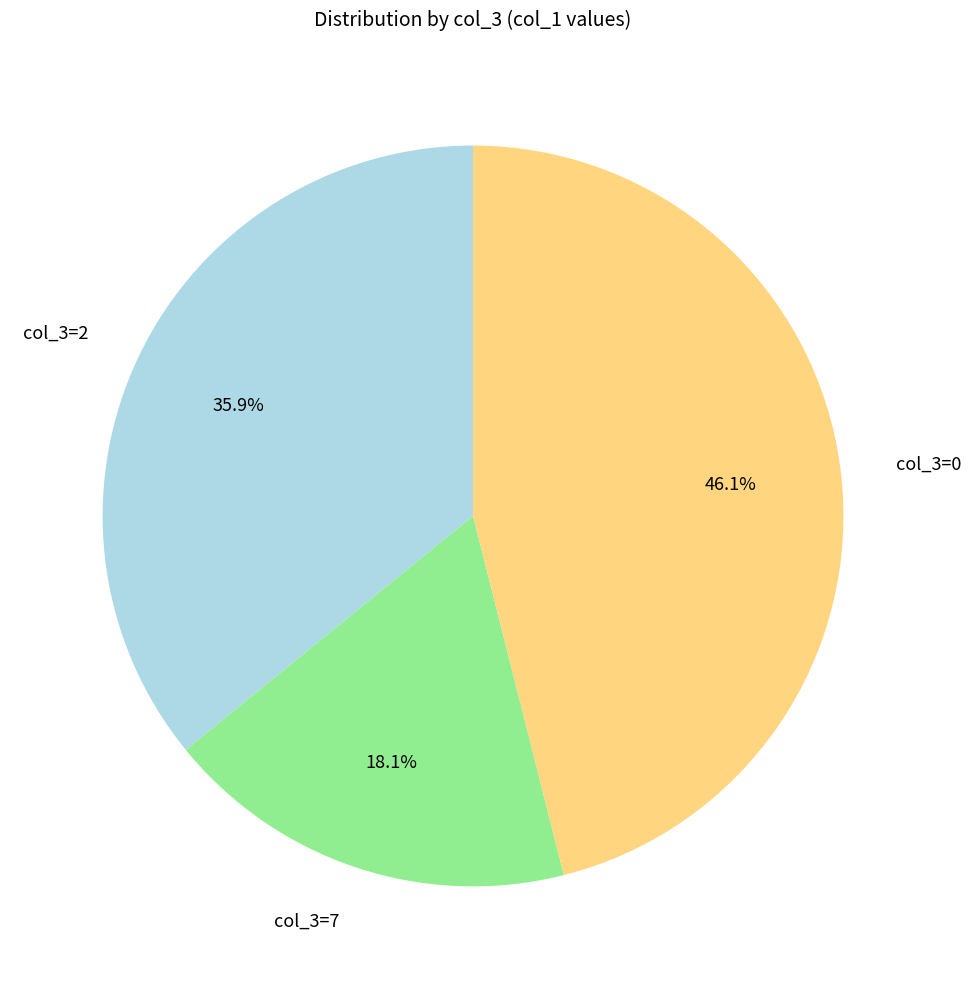

Which category has the biggest portion of the pie?

col_3=0